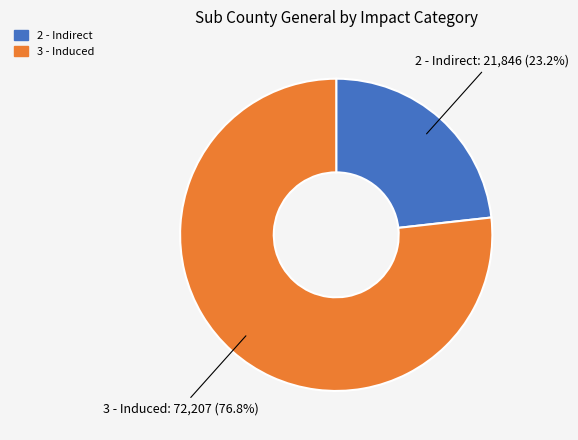

Which category has the biggest portion of the pie?

3 - Induced